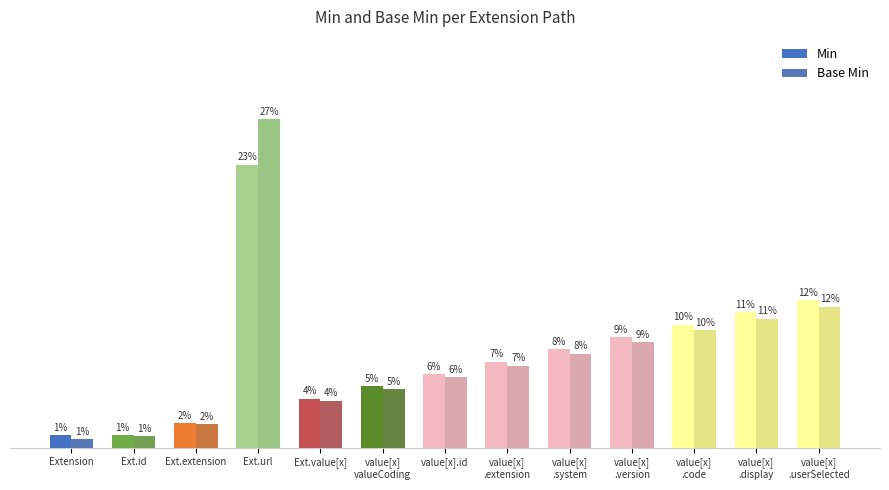

Which label corresponds to the smallest value in the chart?

Extension